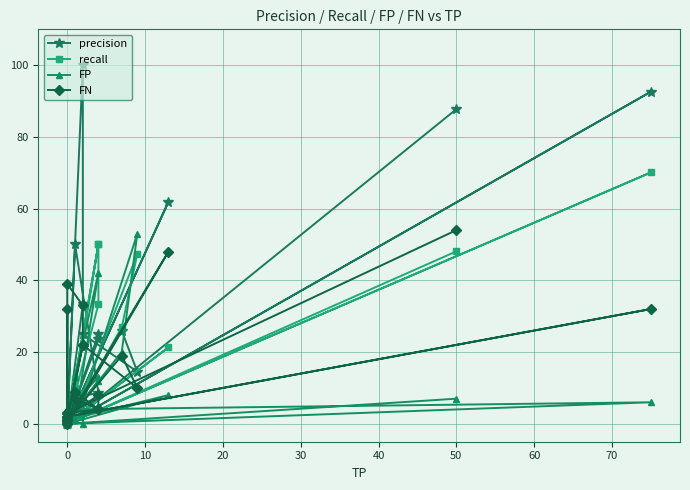

After their last crossing, which series has the higher values: FN or precision?

precision